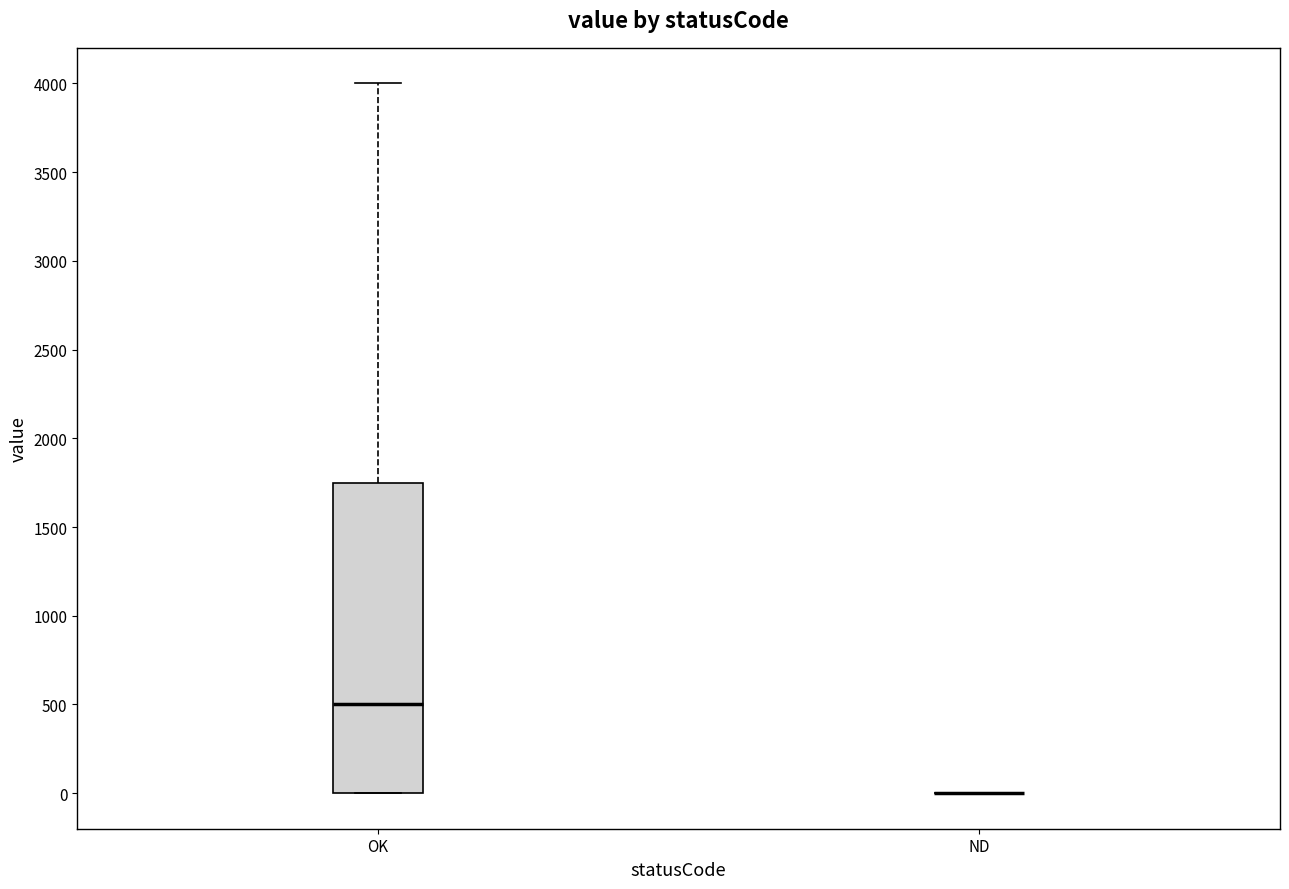

Where does the median line of the box for OK sit on the y-axis? The values are not printed on the chart, so give them approximately, as read against the axis.

500